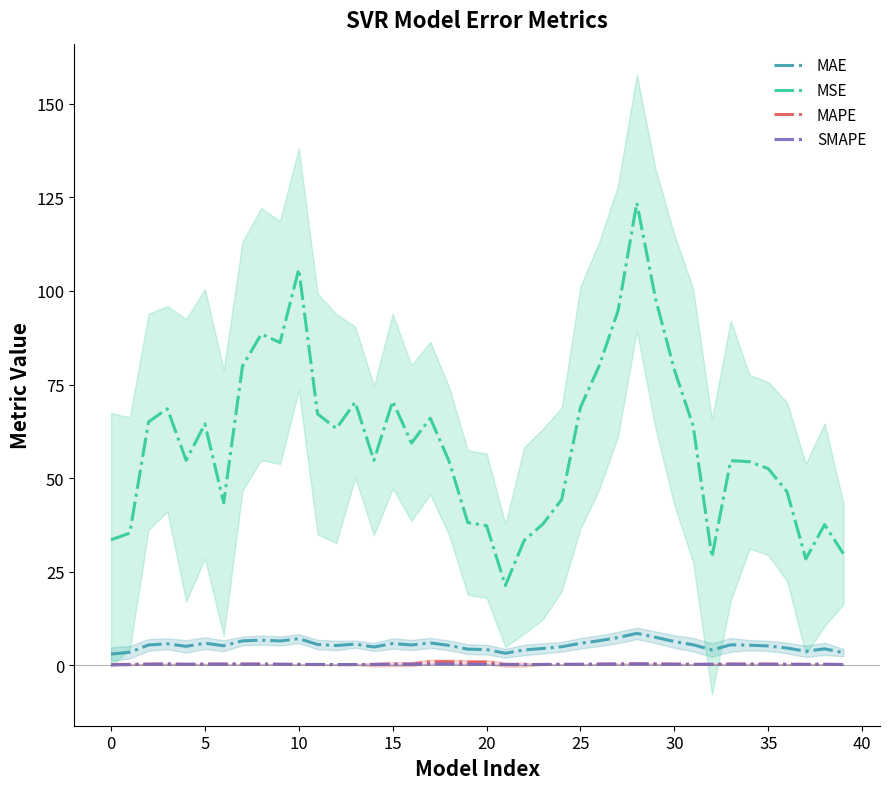

What is the value of the MAE point at the 3rd from the left?

5.5